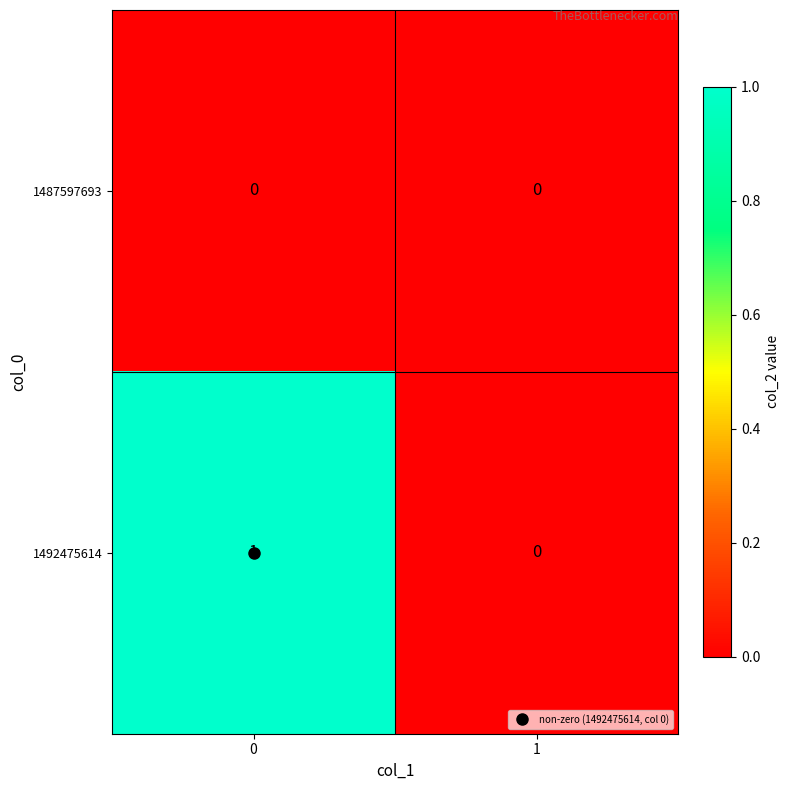

What is the maximum value shown in the chart?

1